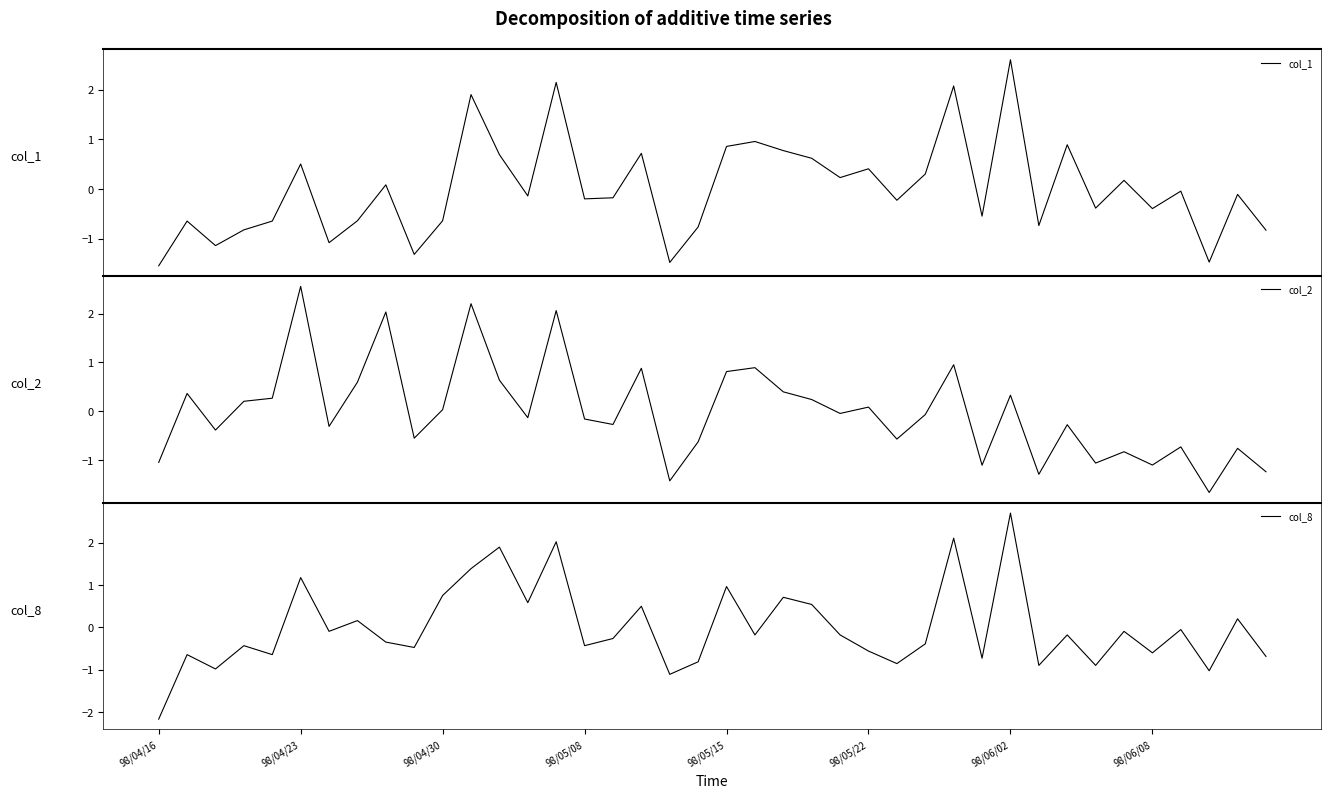

What is the total value across all series at 27?

-0.2